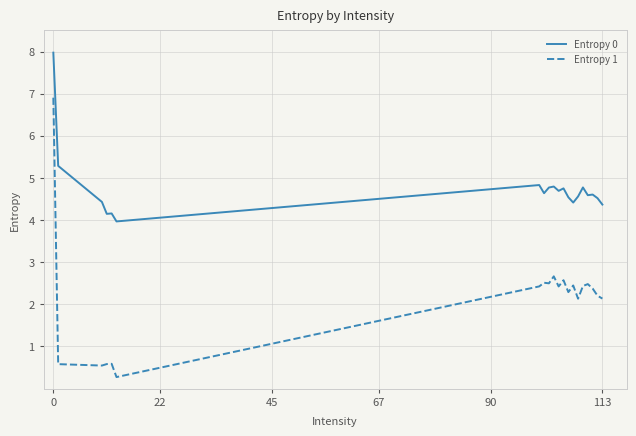

How many series are shown in this chart?

2